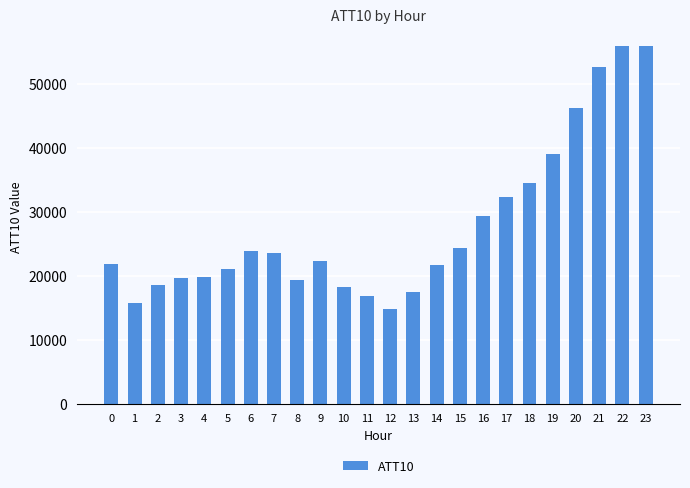

Where is the data nearest to the value 35350?

18